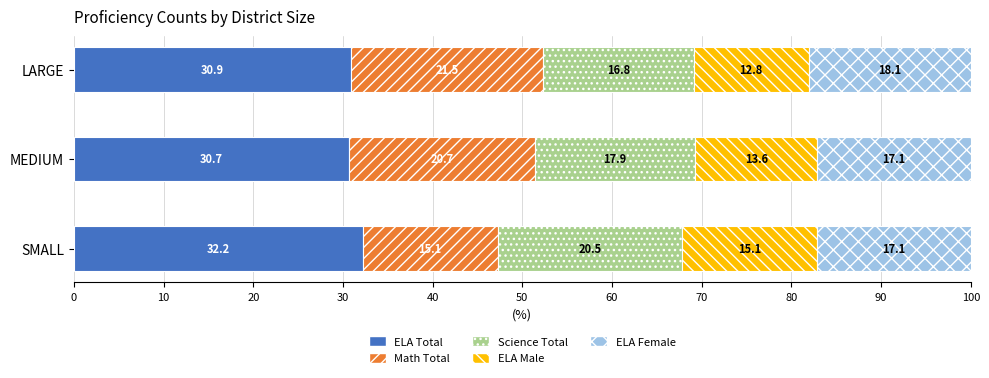

What is the maximum value for ELA Total?

32.2